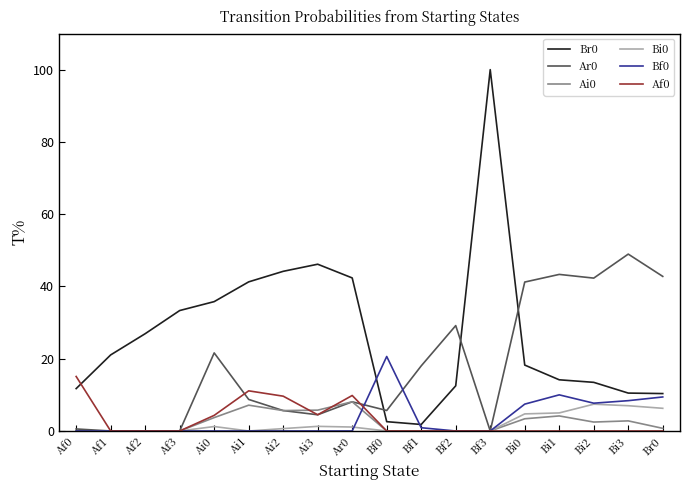

Which series has the largest range (max minus min)?

Br0